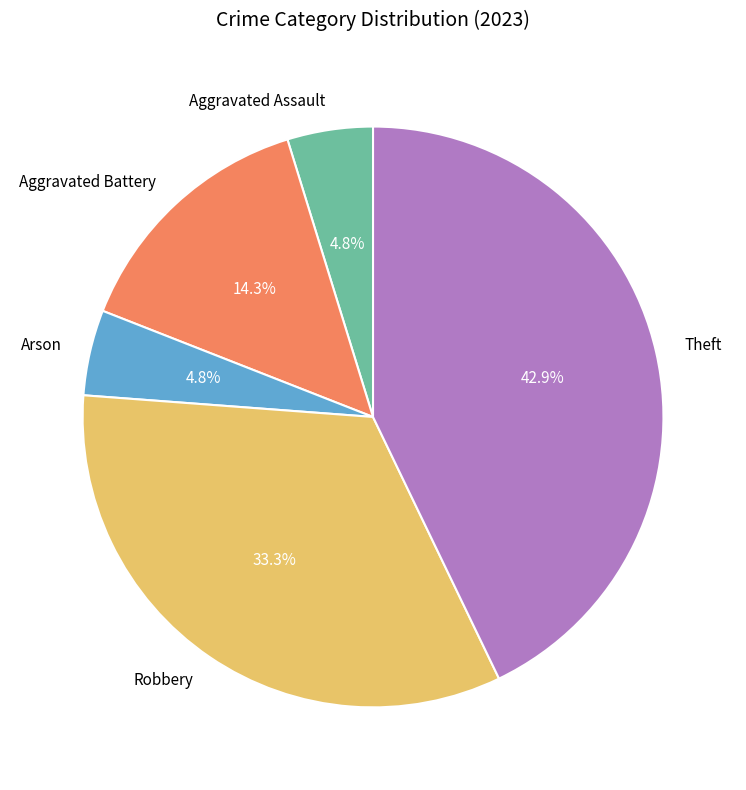

Which slice is the largest?

Theft